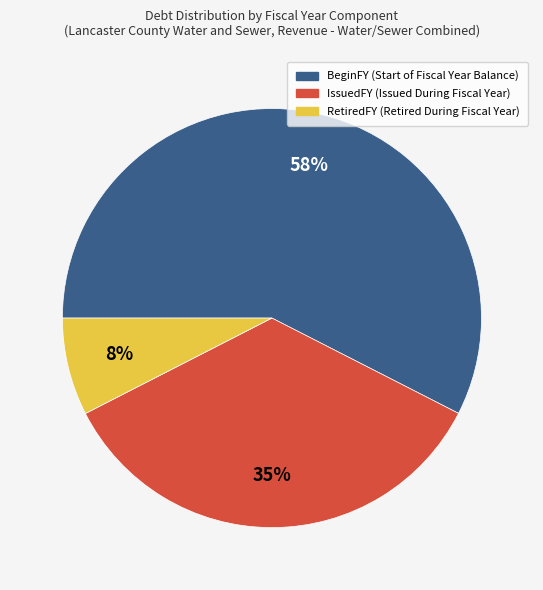

To the nearest percent, what is the difference between the largest and smallest slice percentages?

50%